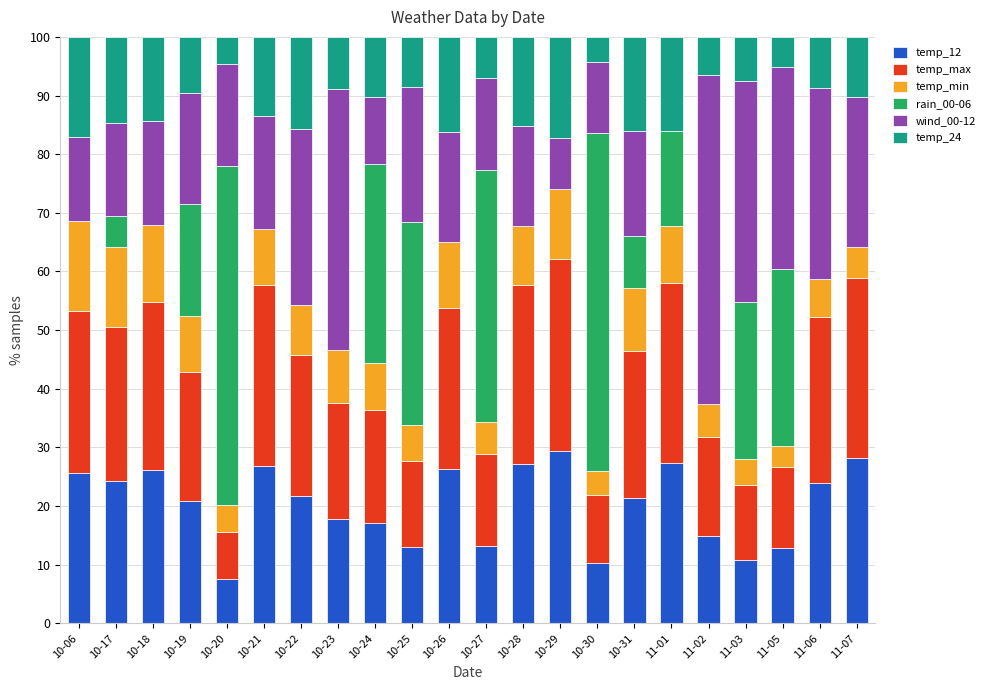

What is the total value across all series at 10-25?

100.0